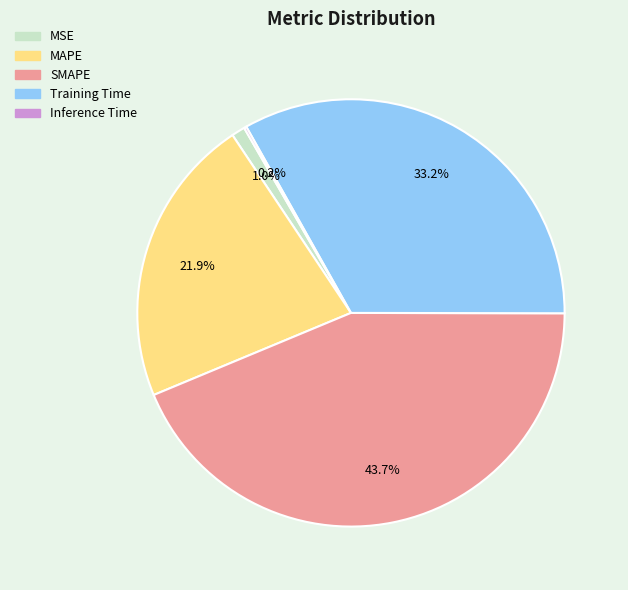

Which slice is the largest?

SMAPE